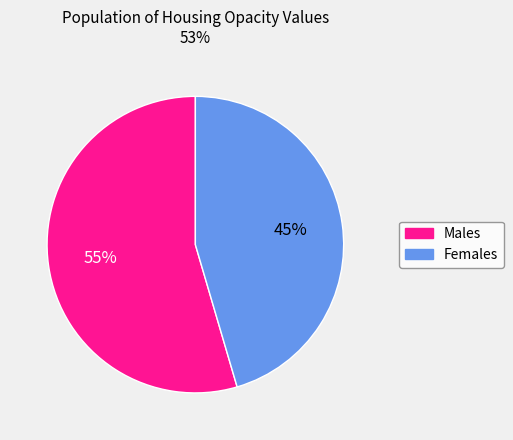

Does Males represent more than half of the total?

Yes